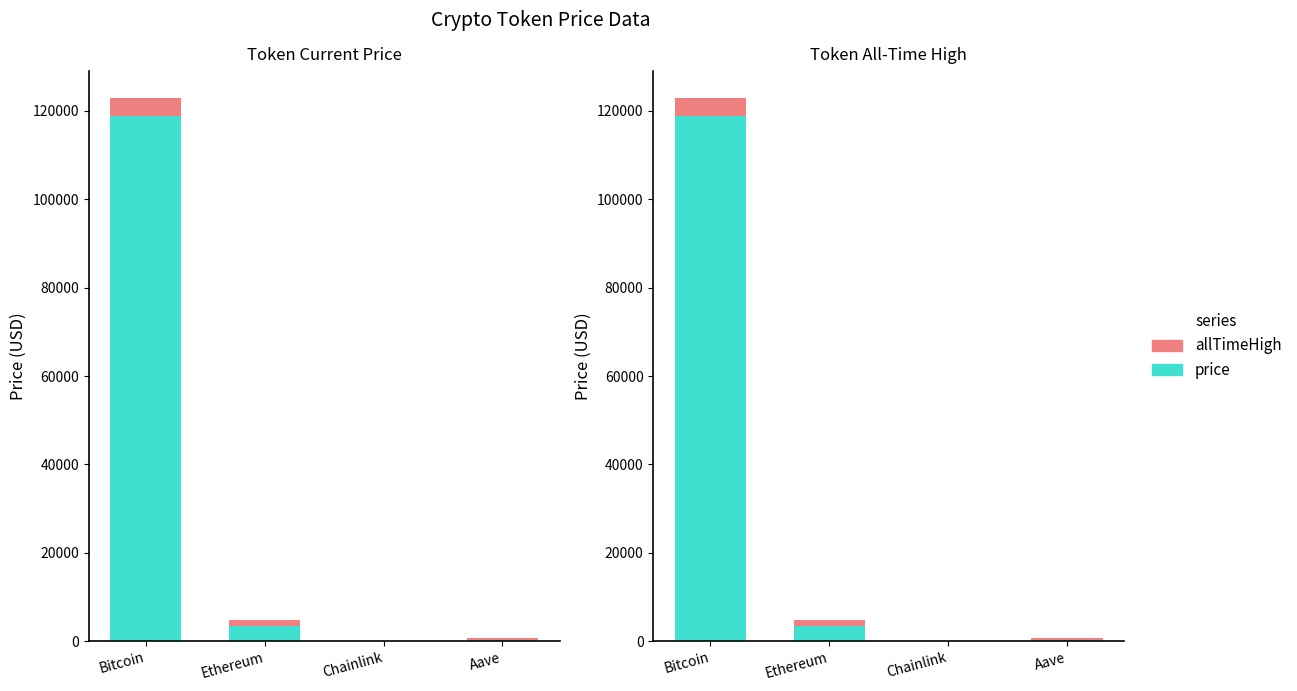

At which category does the chart reach its peak across all series?

Bitcoin